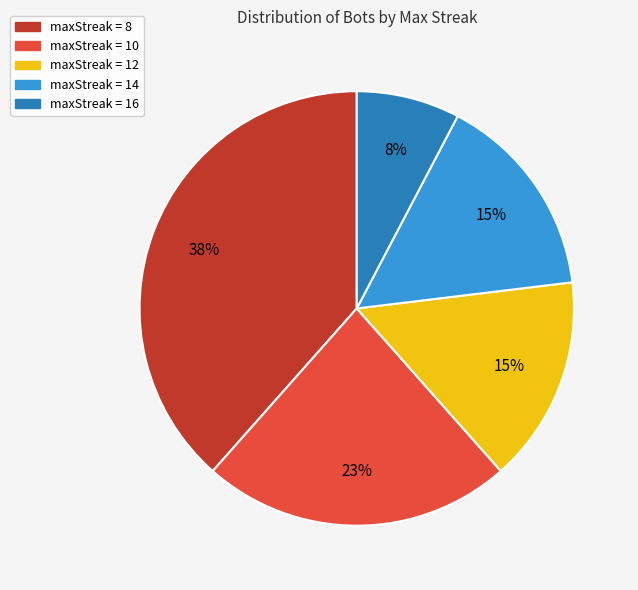

Does any single category account for the majority?

No